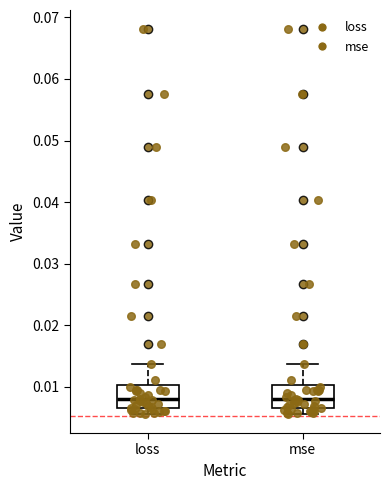

Where does the median line of the box for loss sit on the y-axis? The values are not printed on the chart, so give them approximately, as read against the axis.

0.008